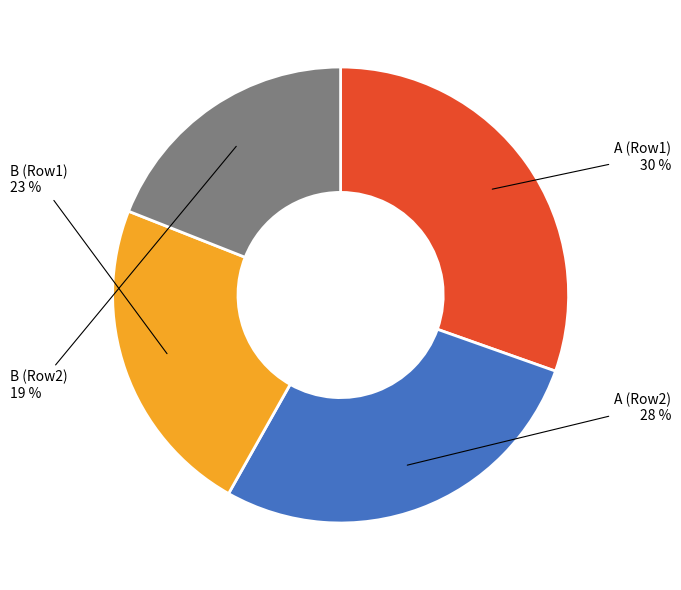

Is there a majority slice in this chart?

No